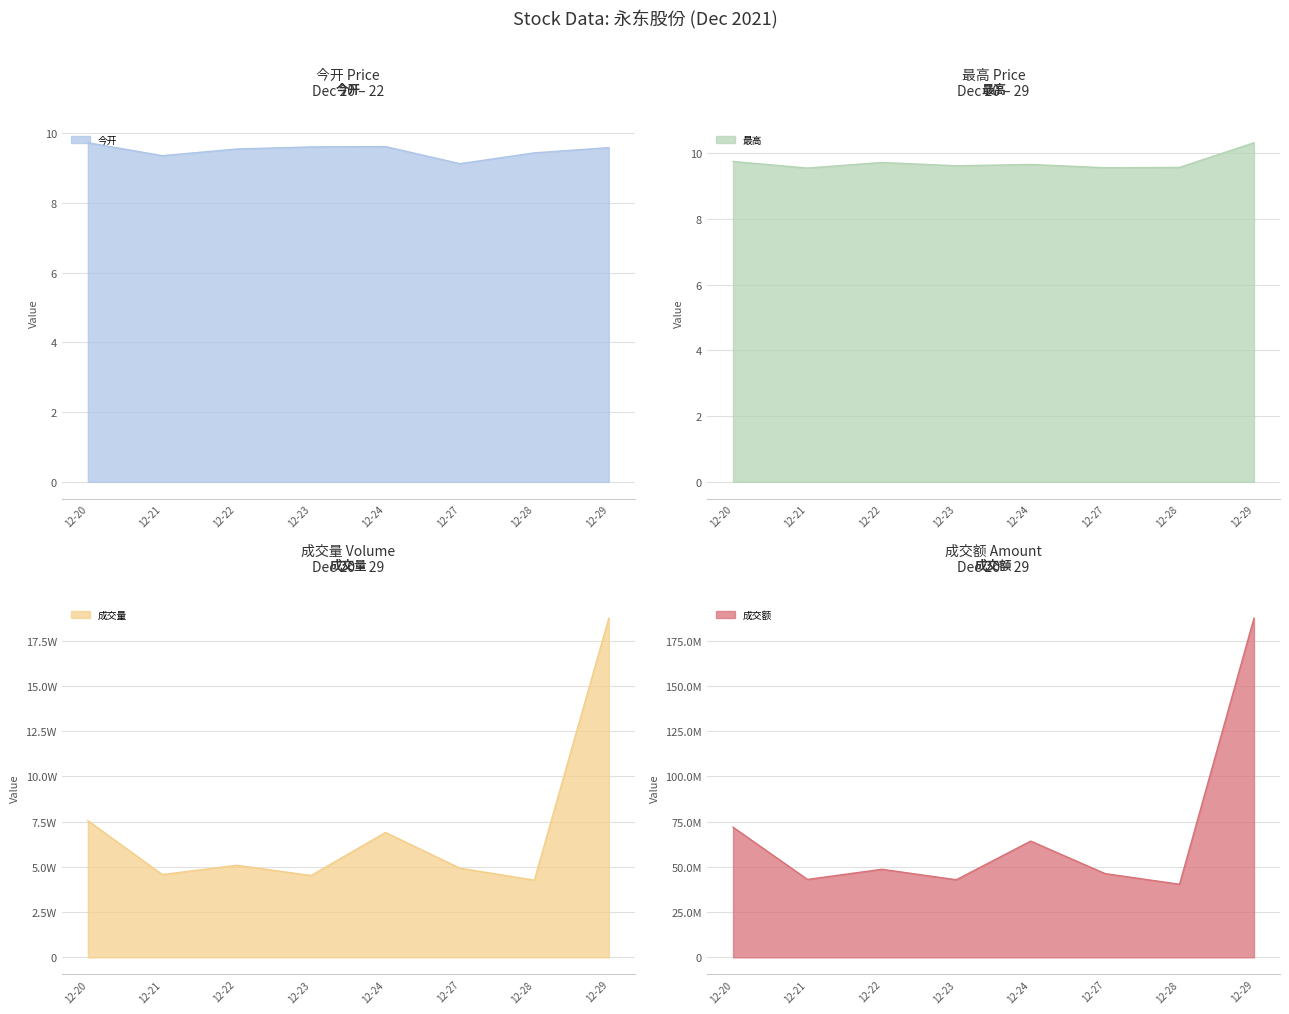

What is the value of the 成交额 point at the 1st from the left?

71953866.1